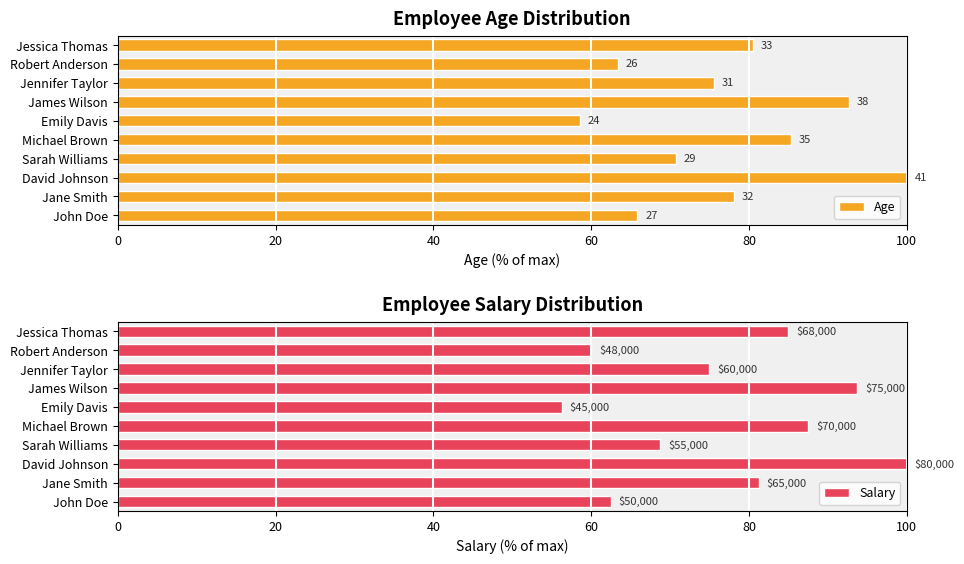

Which series has the largest total across all categories?

Age